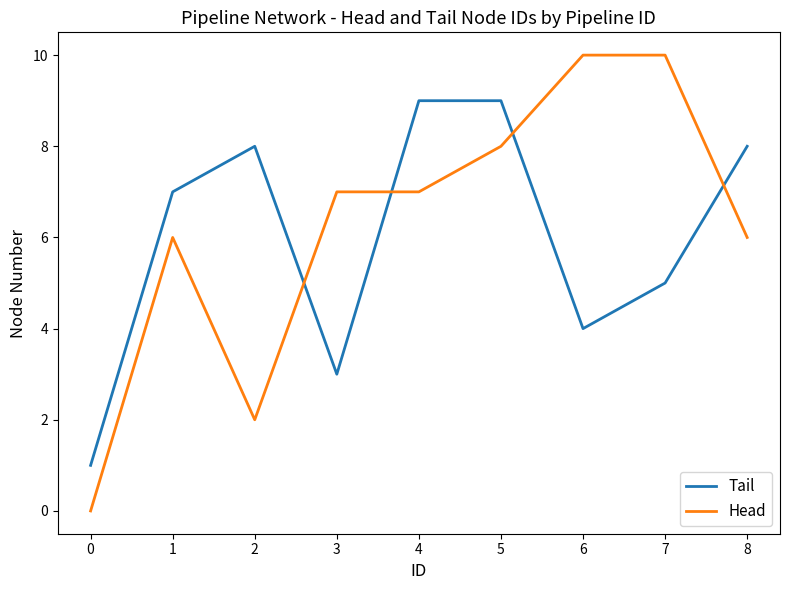

Is the value of Tail at 1 greater than the value of Head at 7?

No